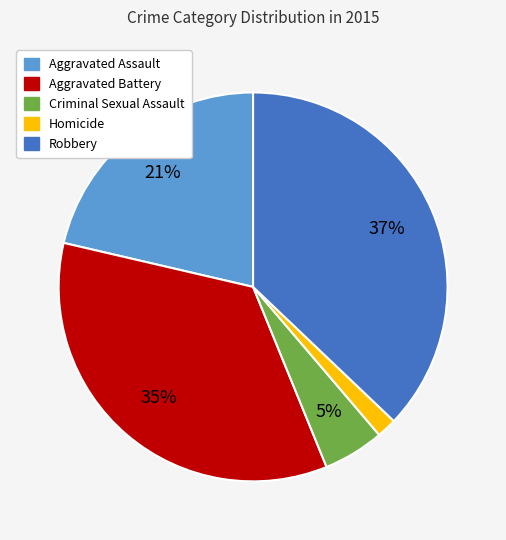

Does Aggravated Assault account for over 50% of the chart?

No